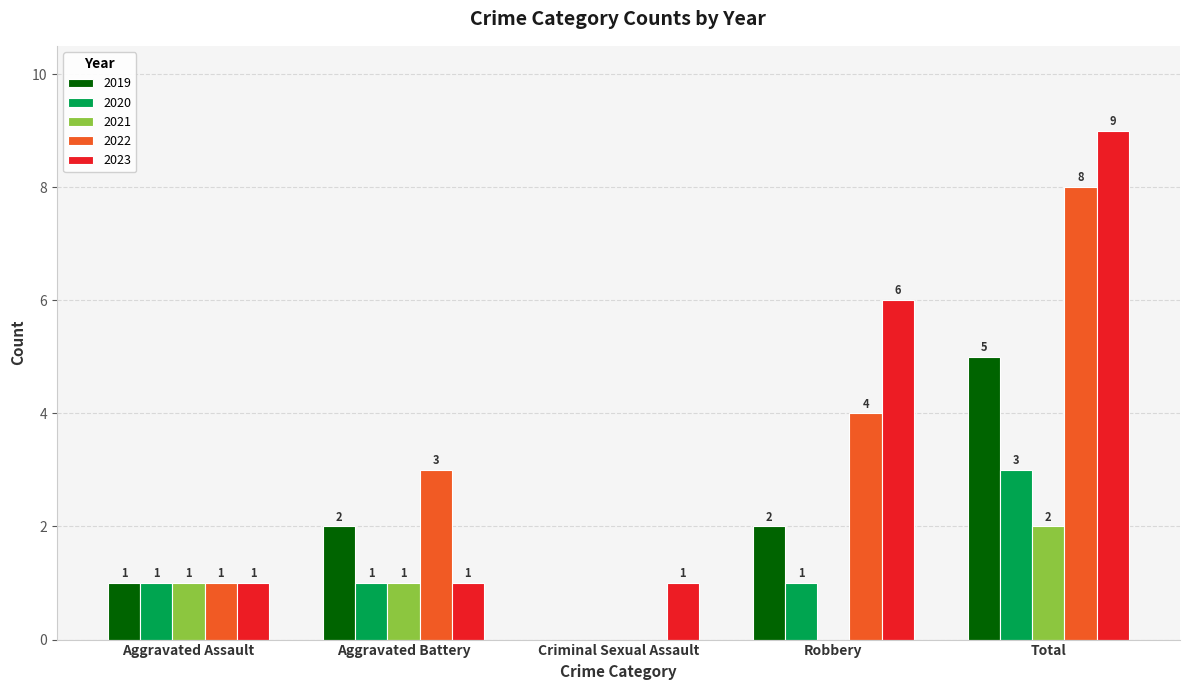

What is the greatest value displayed?

9